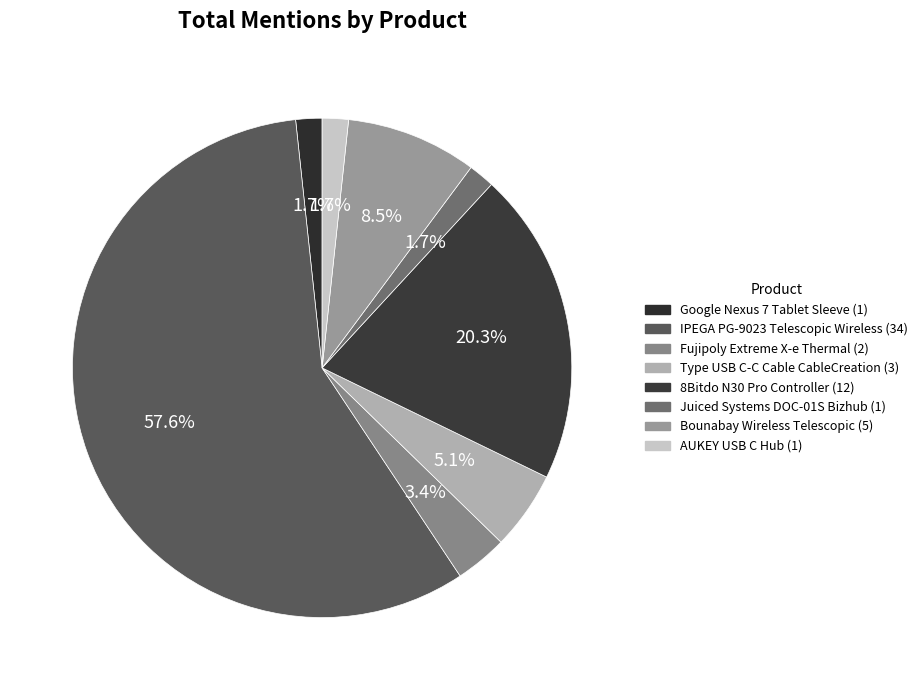

How many segments does this pie chart have?

8